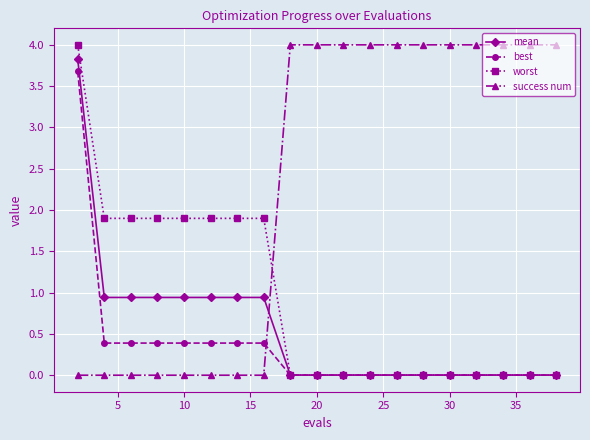

How many times do worst and success num cross each other?

1